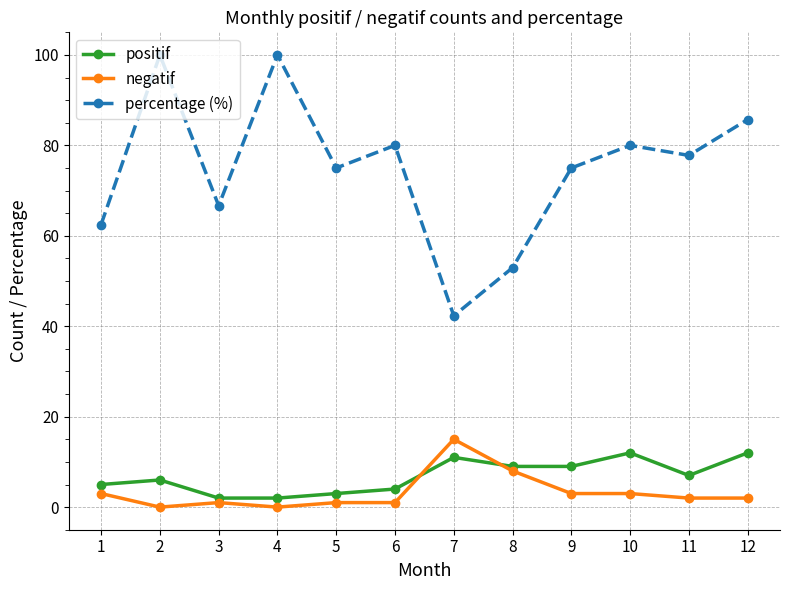

What is the total value across all series at 2?

106.0